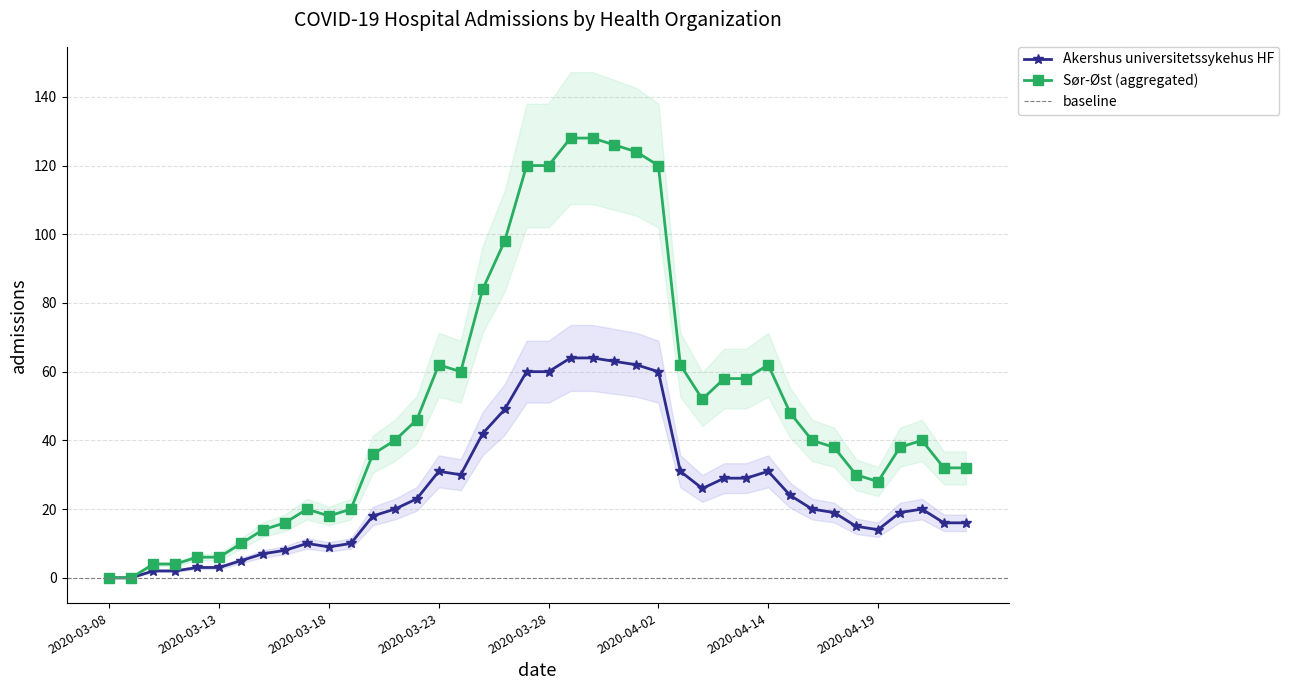

What position from the left is 2020-03-10?

3